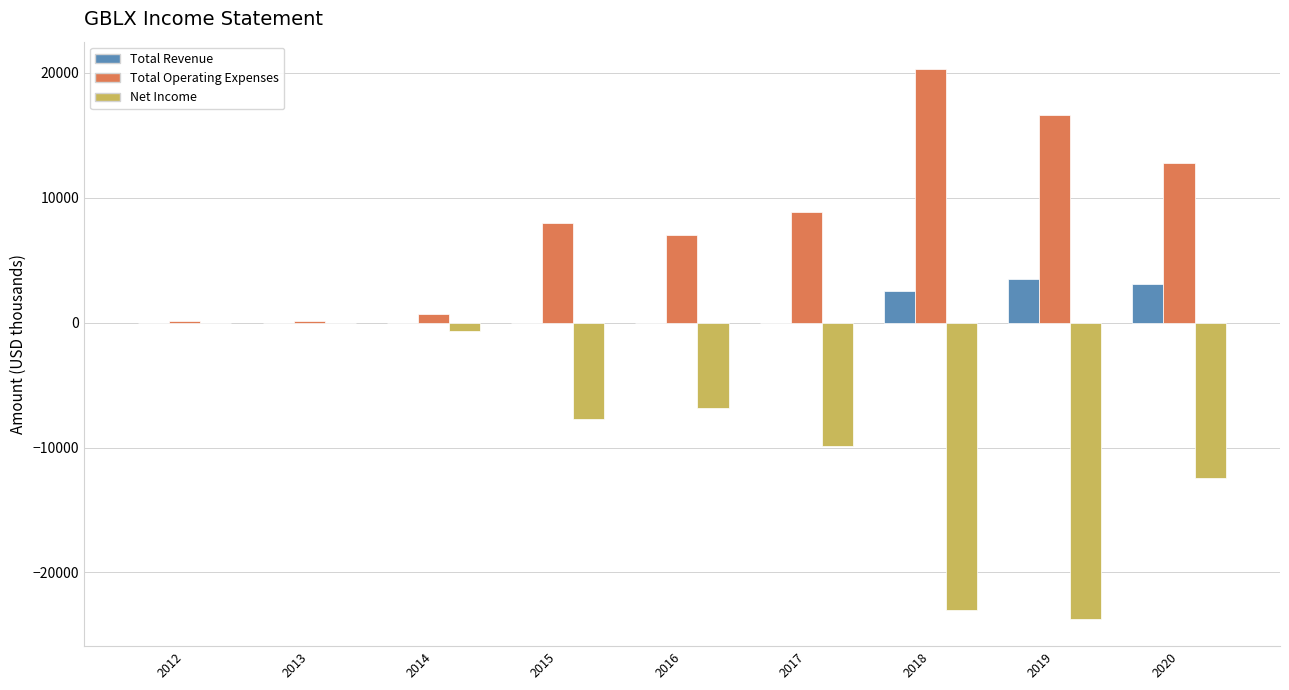

Reading left to right, extract all data points from this chart.

Total Revenue: 2012=0	2013=0	2014=0	2015=0	2016=0	2017=0	2018=2500	2019=3500	2020=3100
Total Operating Expenses: 2012=100	2013=100	2014=700	2015=8000	2016=7000	2017=8900	2018=20300	2019=16600	2020=12800
Net Income: 2012=0	2013=0	2014=-700	2015=-7700	2016=-6800	2017=-9900	2018=-23000	2019=-23700	2020=-12400